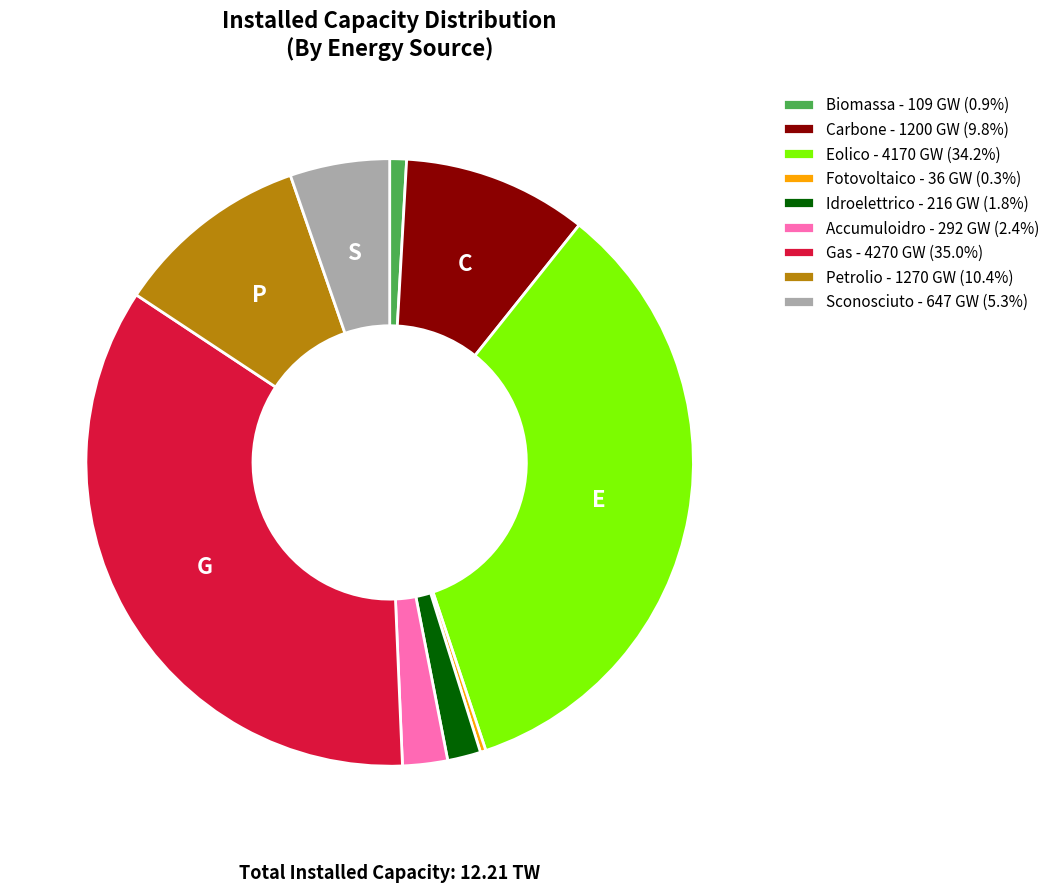

Is Accumuloidro - 292 GW (2.4%) the majority of the pie?

No